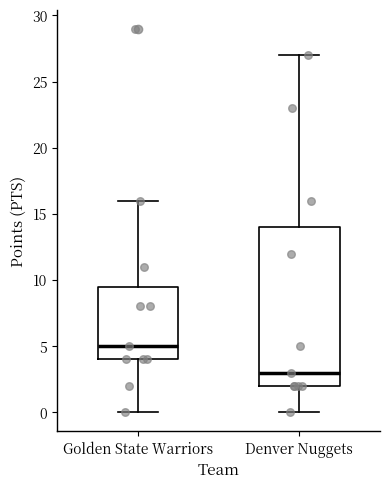

Which box has the highest median line?

Golden State Warriors